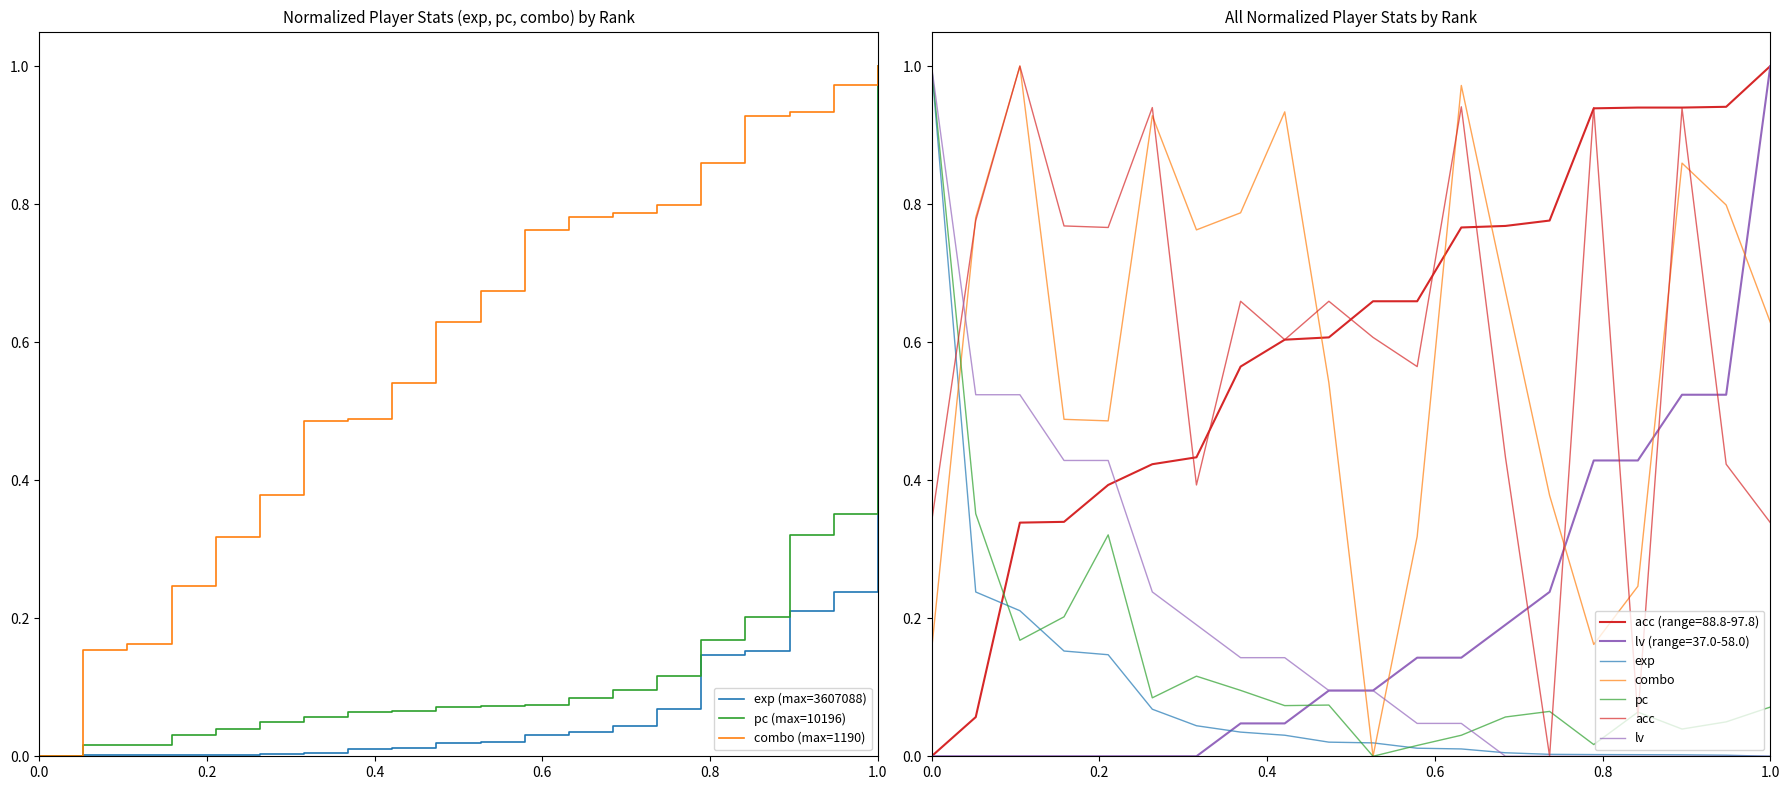

How many interior local peaks does the combo series have?

5